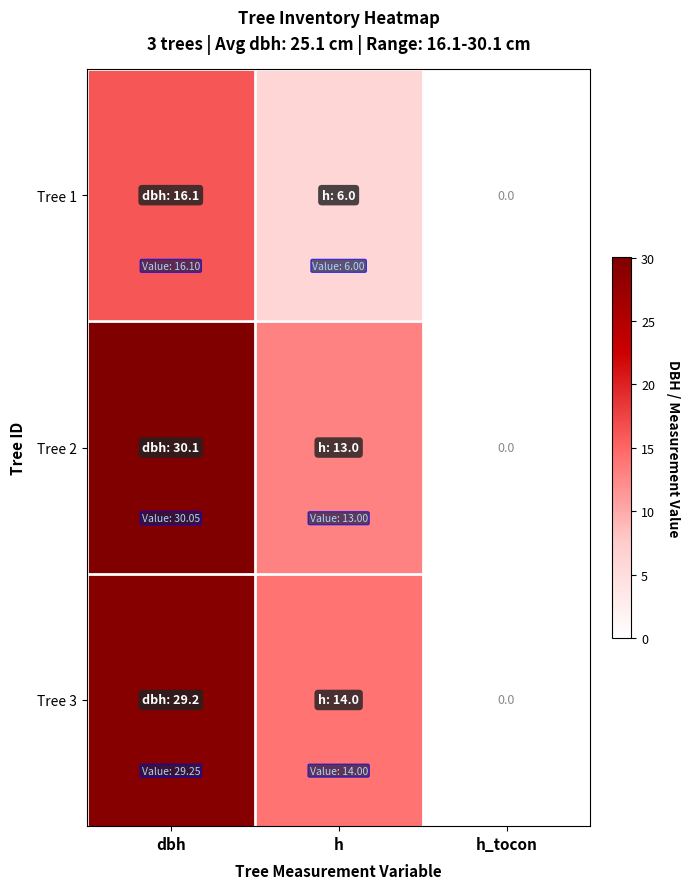

At how many categories does at least one series exceed 2?

2